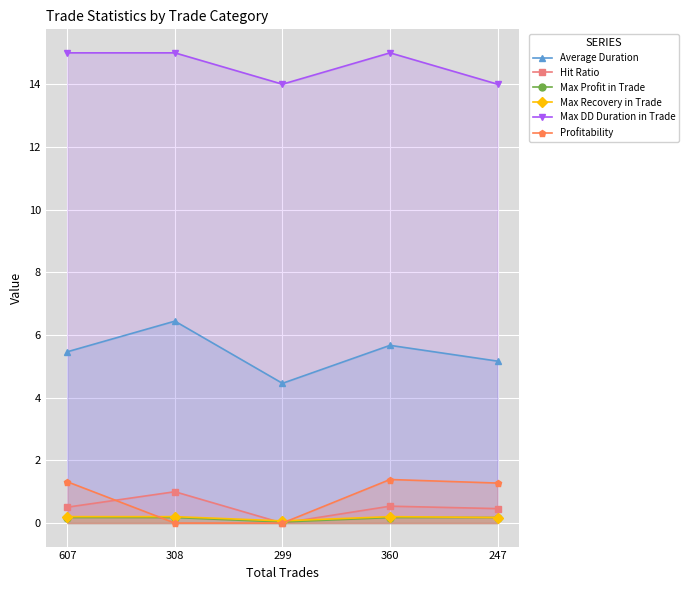

What is the label of the 4th point from the left?

360